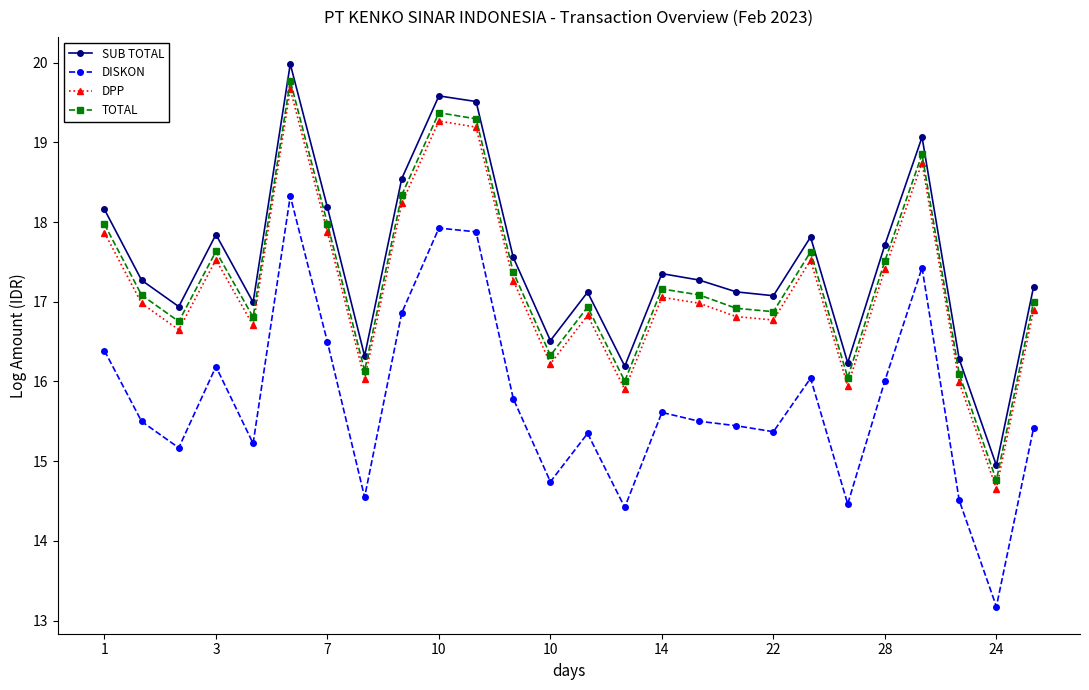

Which series has the largest range (max minus min)?

DISKON